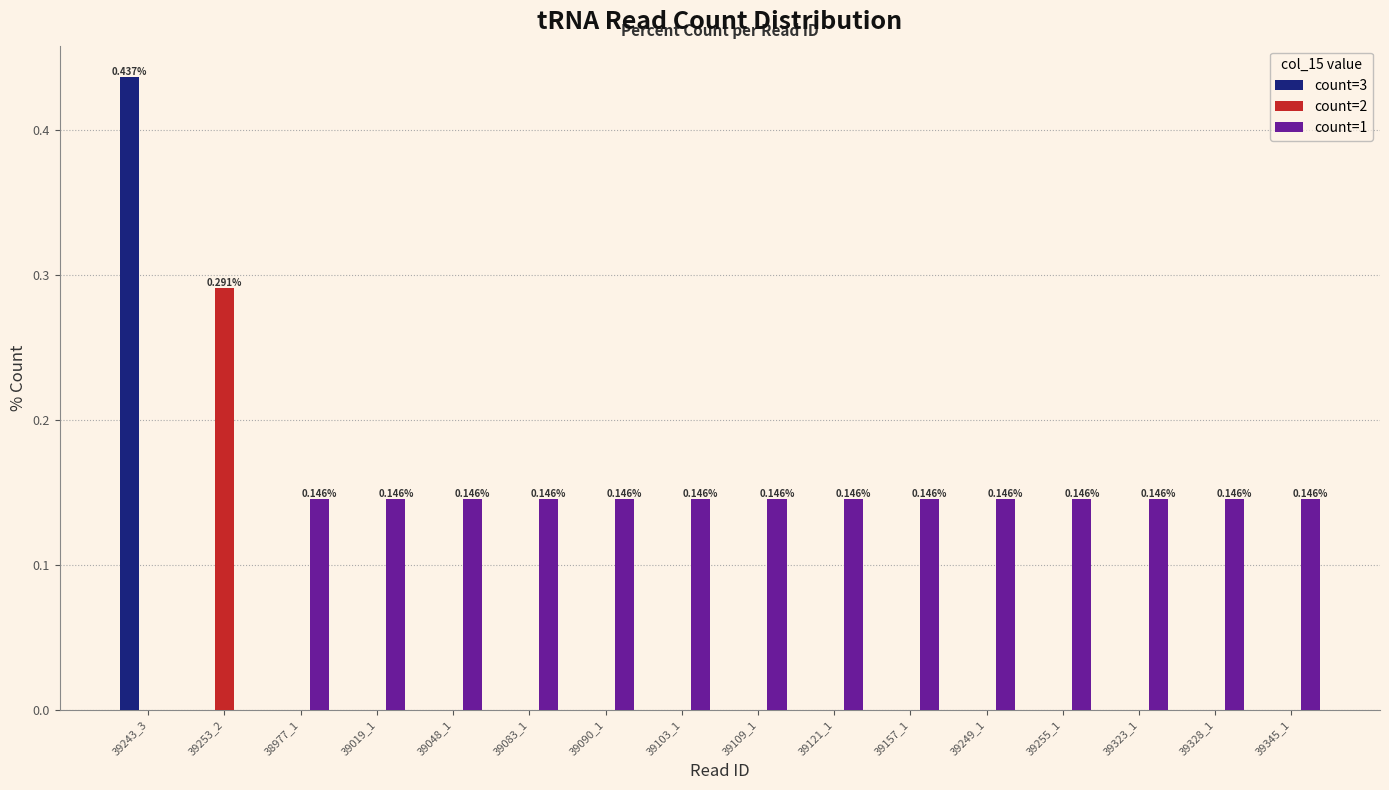

At which category is the sum across all series the highest?

39243_3